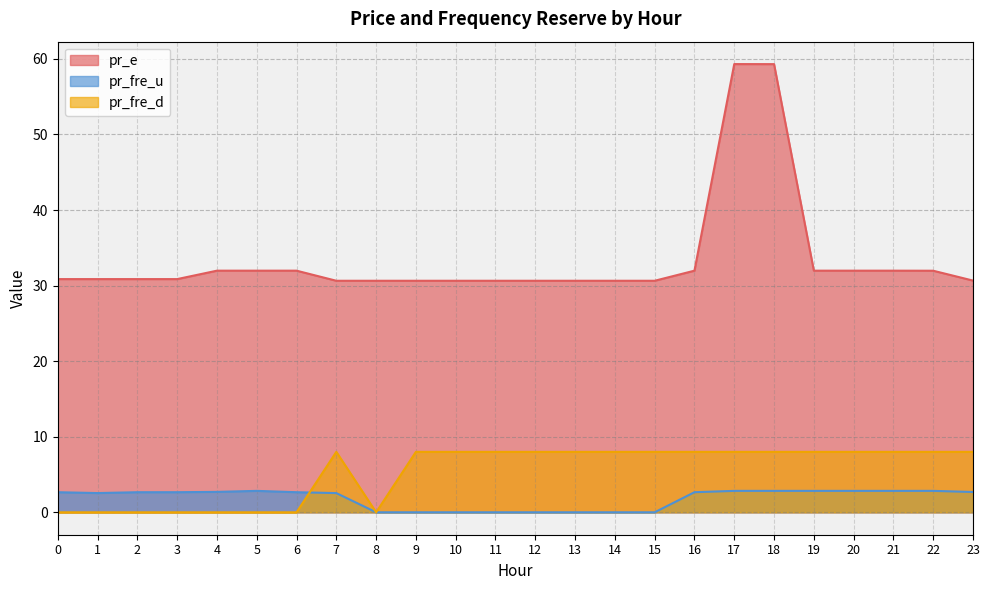

At which category does pr_fre_d reach its first local peak?

7